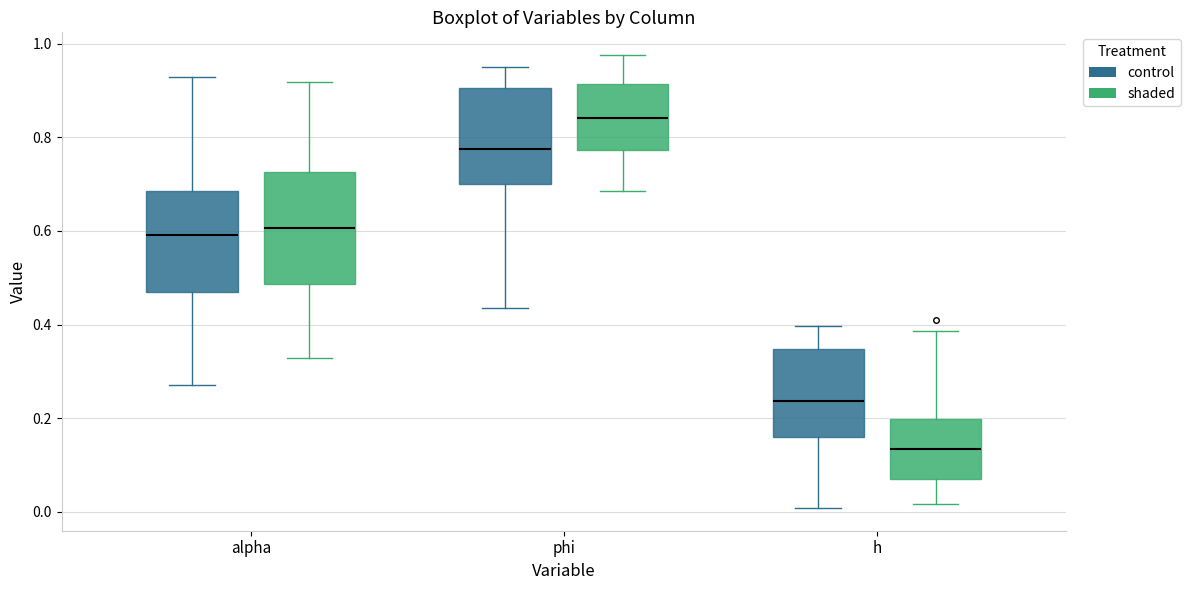

Reading left to right, transcribe this box plot: for each box, give where its median line is, the range the box spans, and where its two whiskers end, as read against the y-axis. The values are not printed on the chart, so give them approximately, as read against the axis.

alpha (control): median 0.60, box 0.48 to 0.68, whiskers 0.28 to 0.92
alpha (shaded): median 0.60, box 0.48 to 0.72, whiskers 0.32 to 0.92
phi (control): median 0.78, box 0.70 to 0.90, whiskers 0.44 to 0.94
phi (shaded): median 0.84, box 0.78 to 0.92, whiskers 0.68 to 0.98
h (control): median 0.24, box 0.16 to 0.34, whiskers 0.00 to 0.40
h (shaded): median 0.14, box 0.06 to 0.20, whiskers 0.02 to 0.38